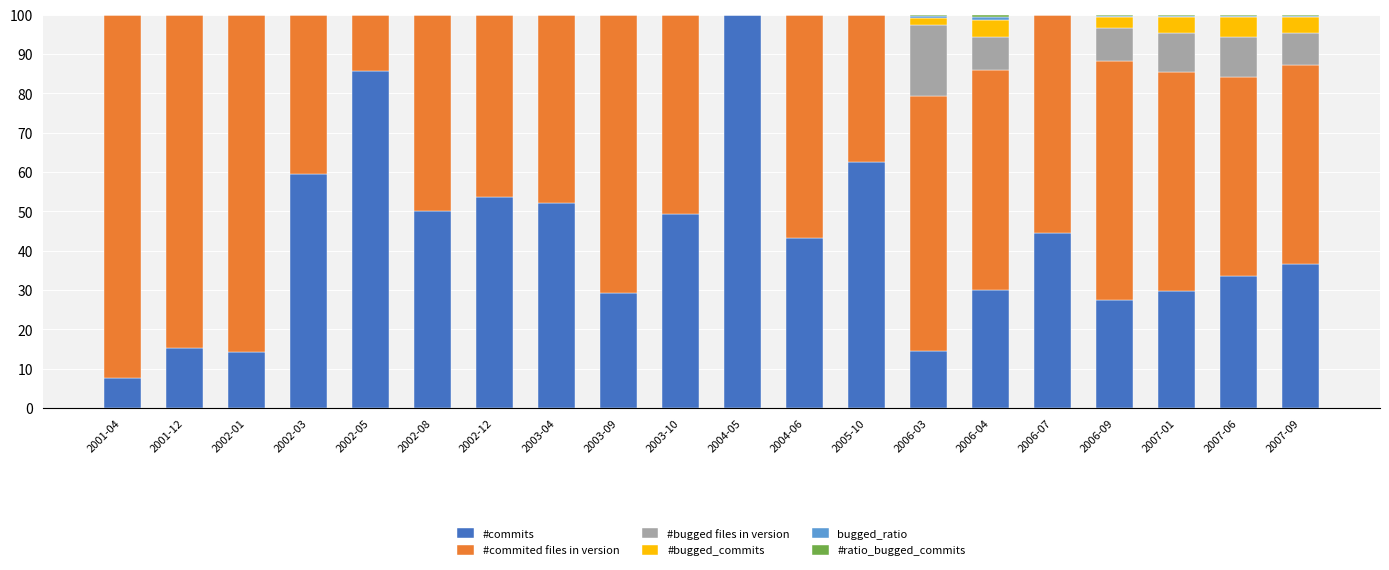

The value of #commits at 2004-06 is 43.3. True or false?

True